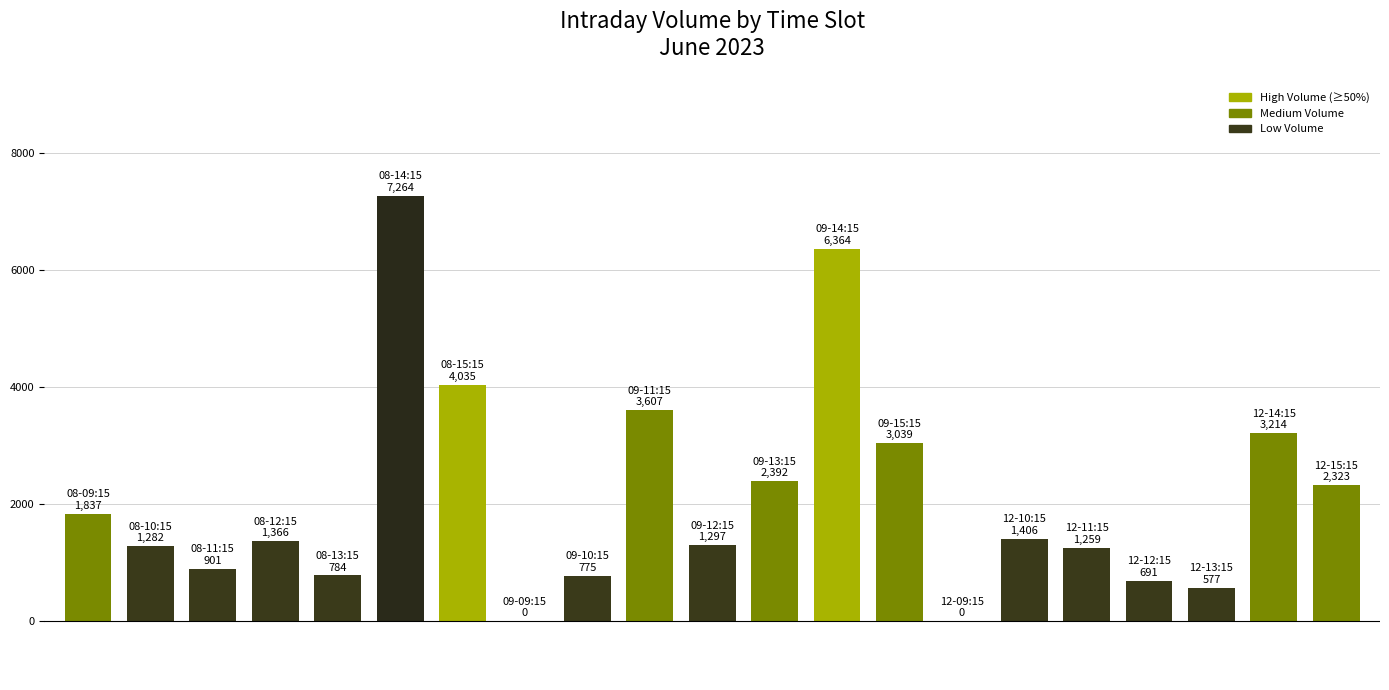

What is the maximum value shown in the chart?

7264